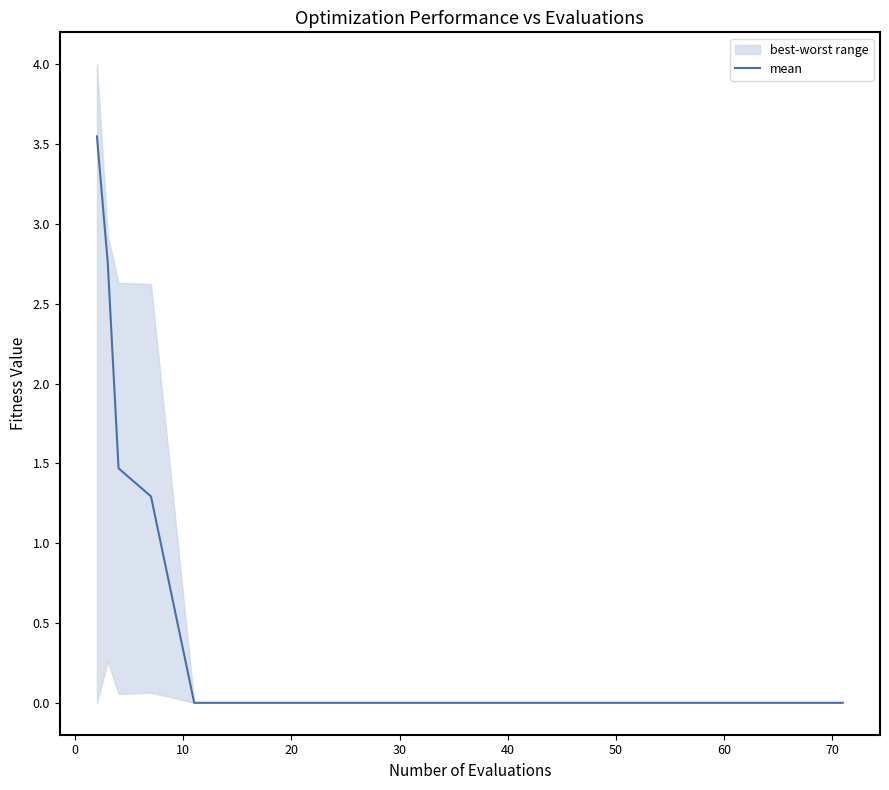

What is the sum of all values?

9.1